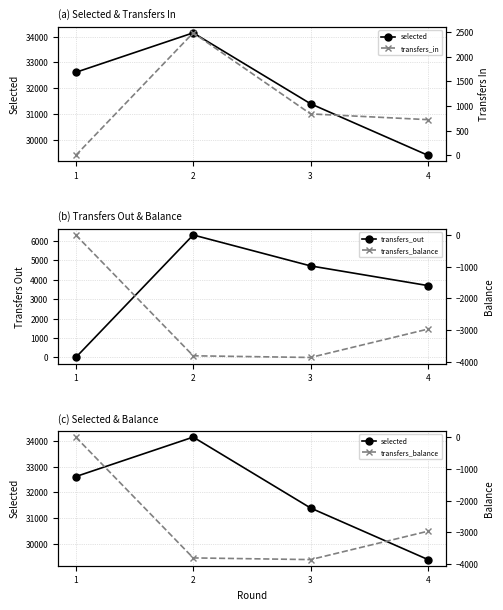

What is the sum of the transfers_in values at 3 and 2?

3320